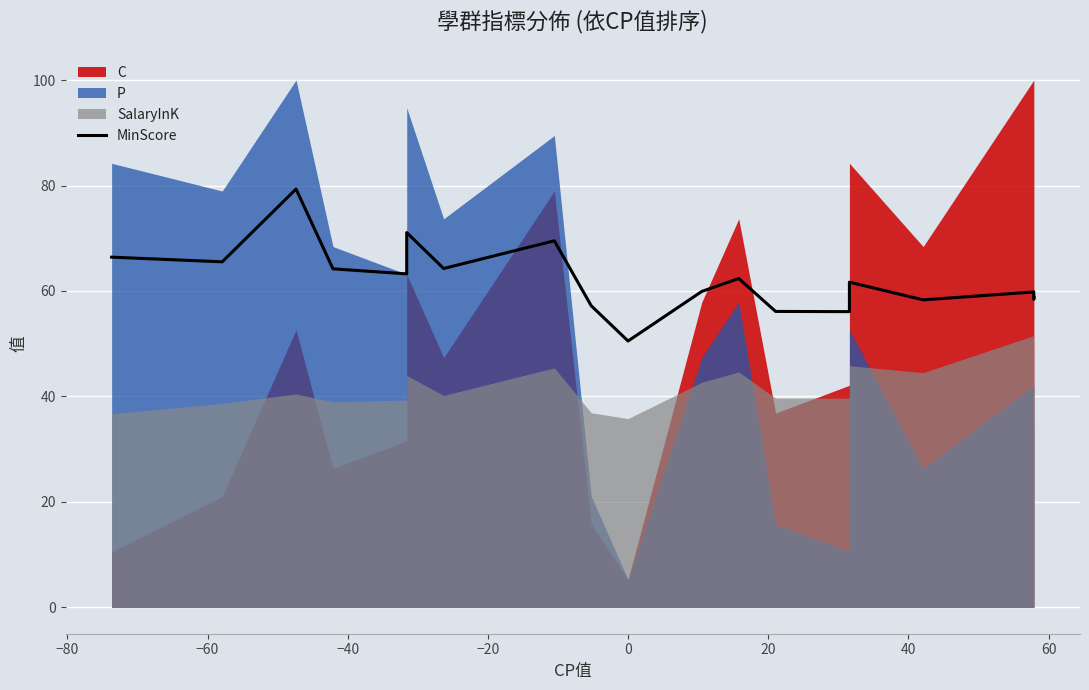

What is the sum of all values?

1182.8